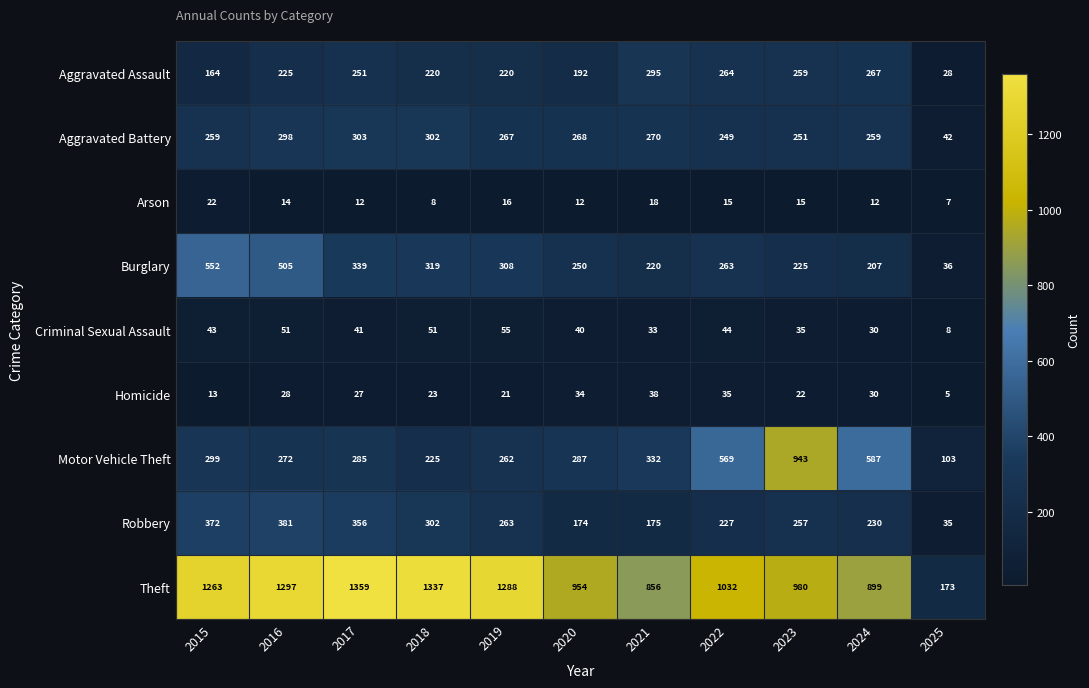

True or false: Aggravated Battery has a value of 135 at 2017.

False